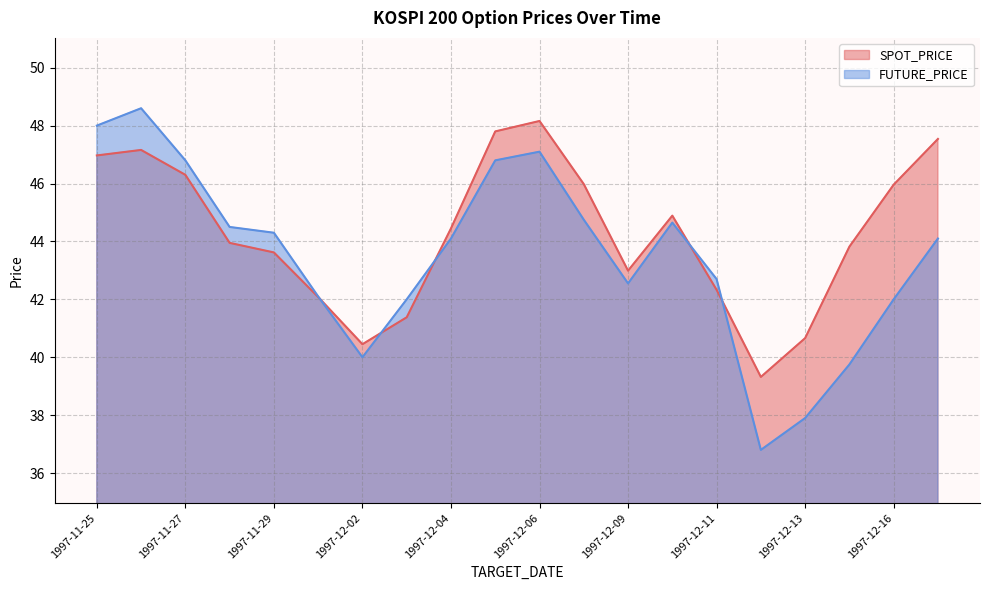

True or false: FUTURE_PRICE has more than 1 points higher than both neighbors.

True